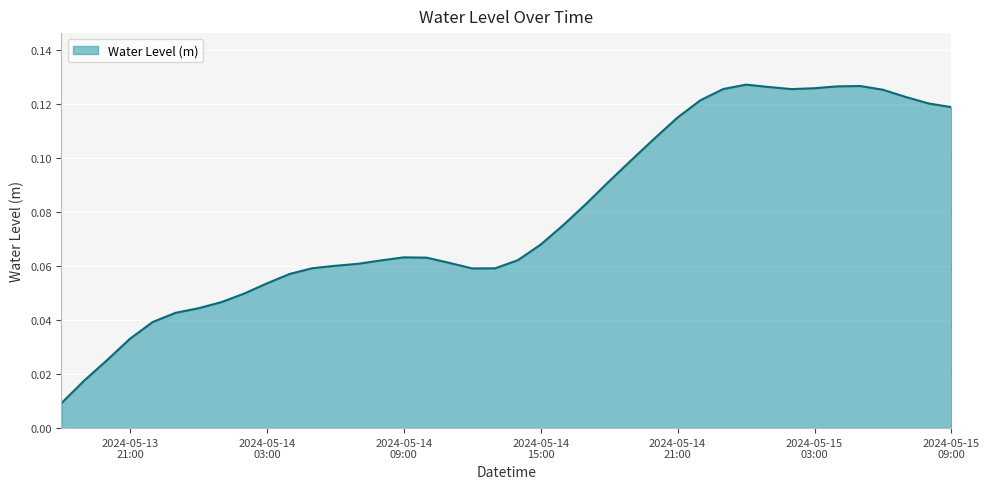

Which label corresponds to the smallest value in the chart?

2024-05-13 18:00